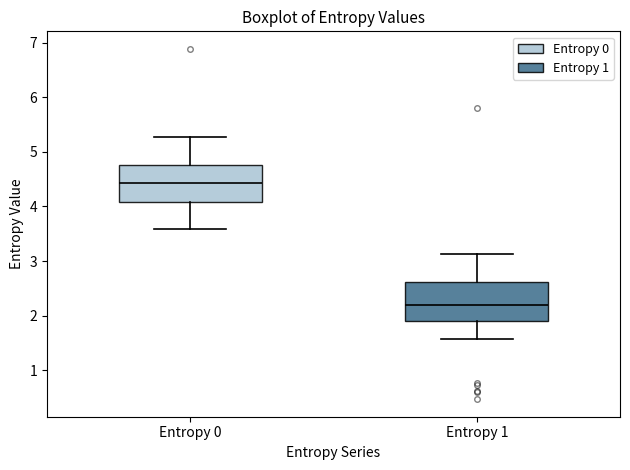

Reading left to right, read every box against the y-axis: the position of its median line, the range the box covers, and the ends of its whiskers. The values are not printed on the chart, so give them approximately, as read against the axis.

Entropy 0: median 4.4, box 4.1 to 4.8, whiskers 3.6 to 5.3
Entropy 1: median 2.2, box 1.9 to 2.6, whiskers 1.6 to 3.1